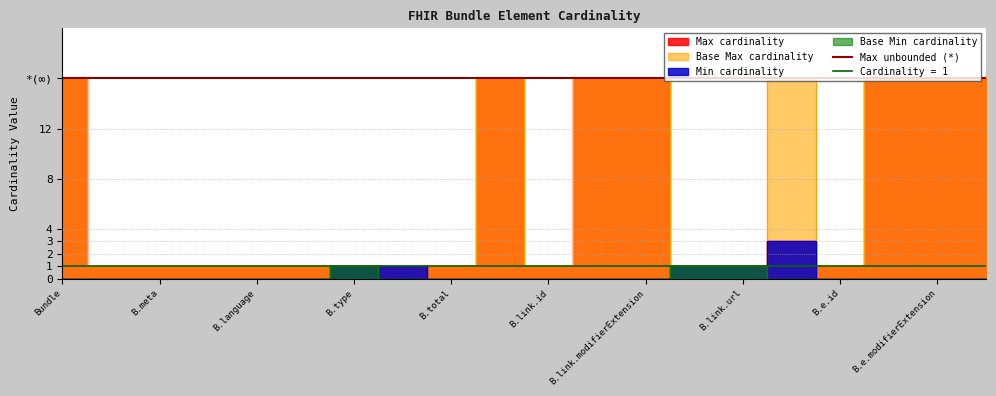

True or false: Max_numeric has more than 0 points higher than both neighbors.

True